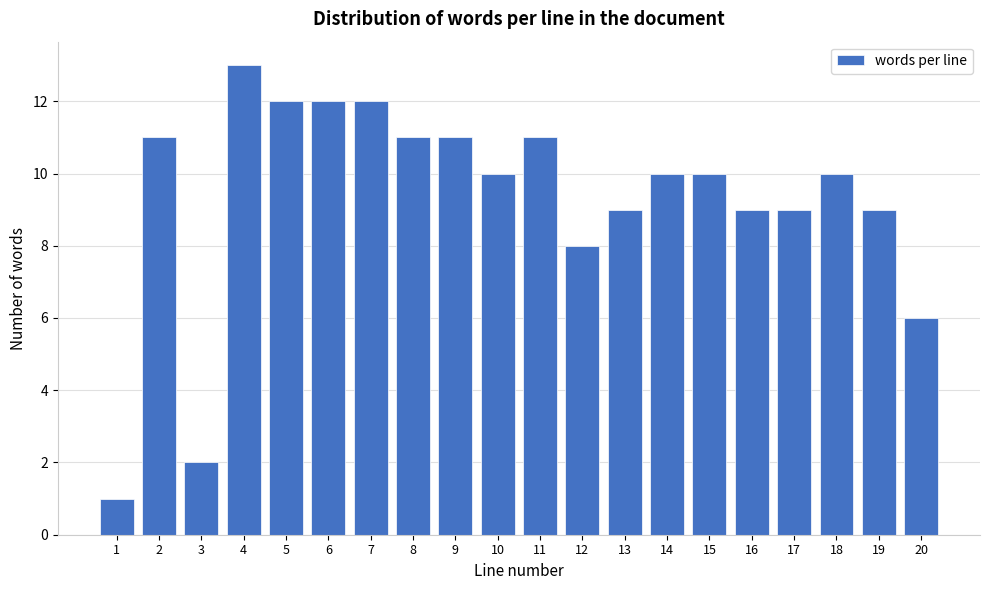

Reading left to right, what are all the values shown in this chart?

1=1	2=11	3=2	4=13	5=12	6=12	7=12	8=11	9=11	10=10	11=11	12=8	13=9	14=10	15=10	16=9	17=9	18=10	19=9	20=6